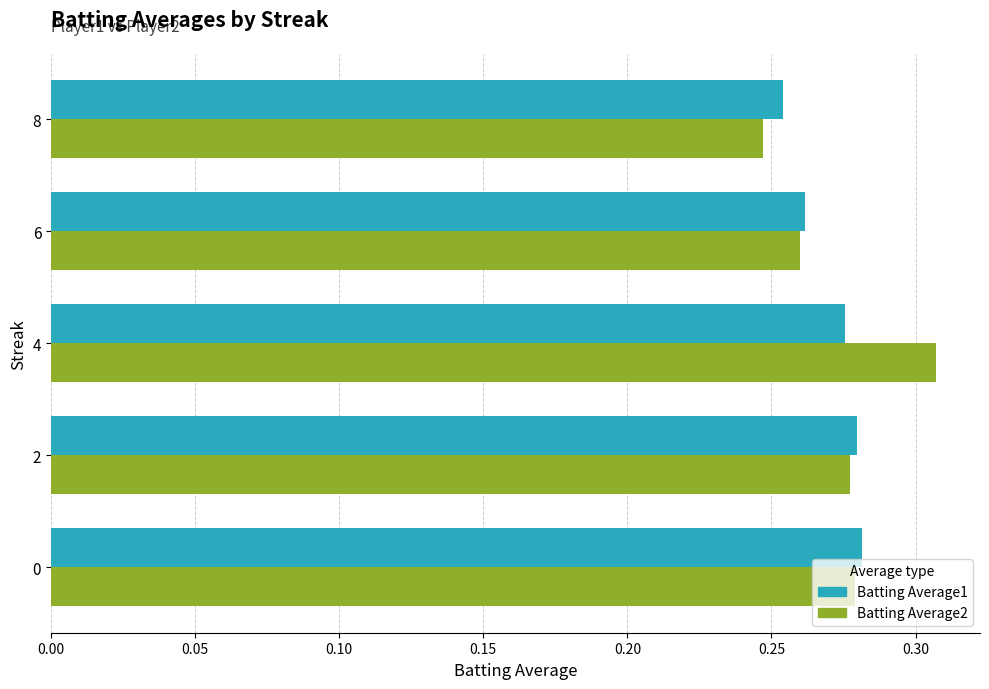

Is the value of Batting Average1 at 6 greater than the value of Batting Average2 at 0?

No